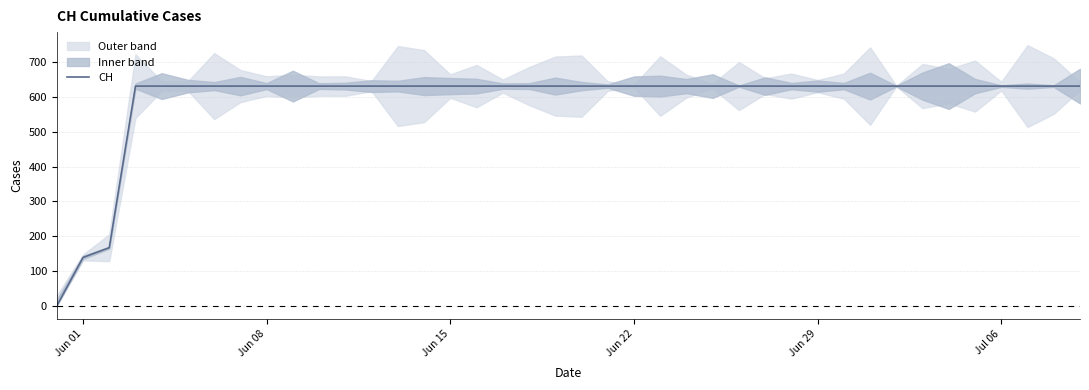

The value at 10 is 395. True or false?

False